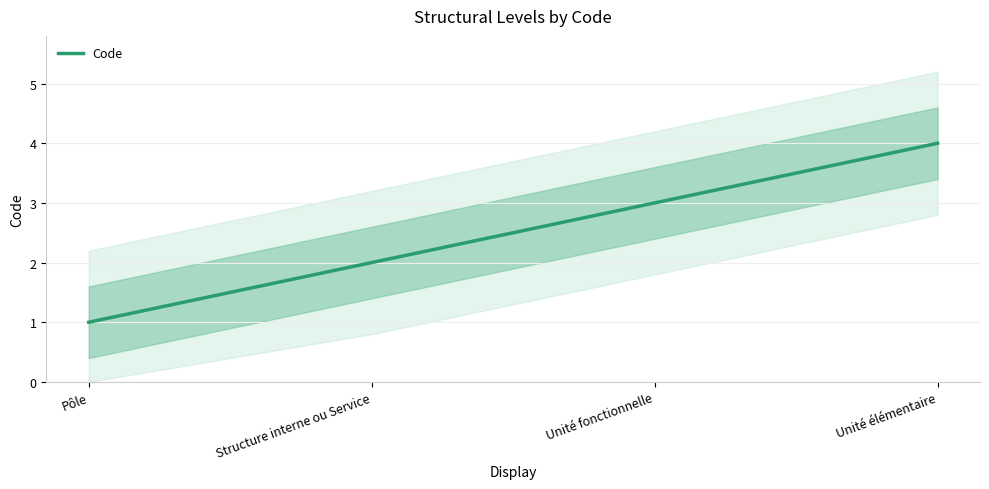

Rank the categories by value from highest to lowest.

Unité élémentaire, Unité fonctionnelle, Structure interne ou Service, Pôle